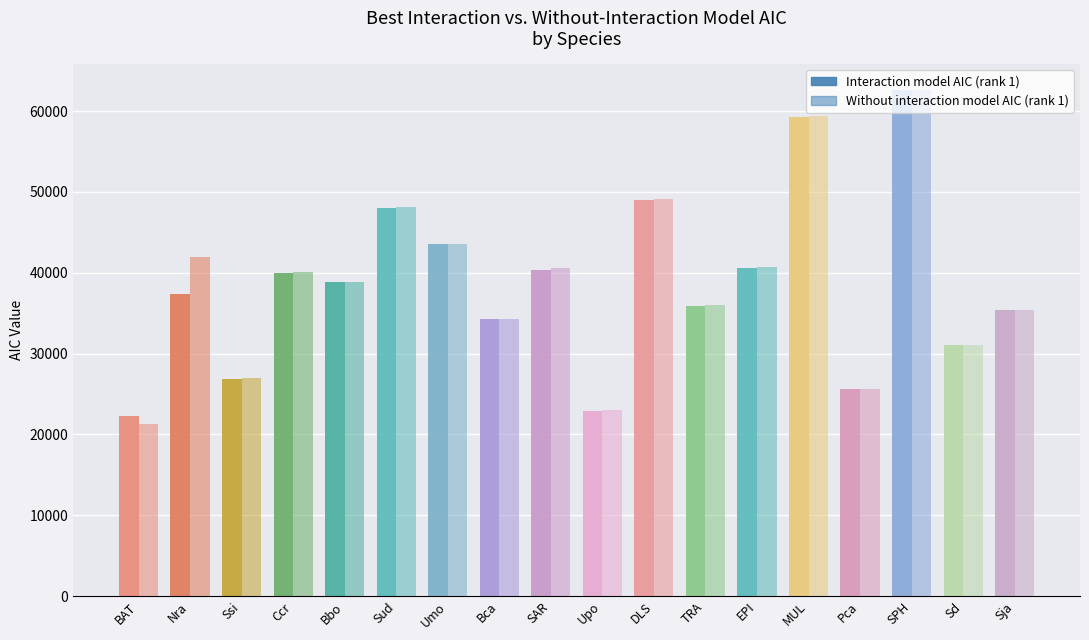

Between Pca and BAT, which is larger?

Pca